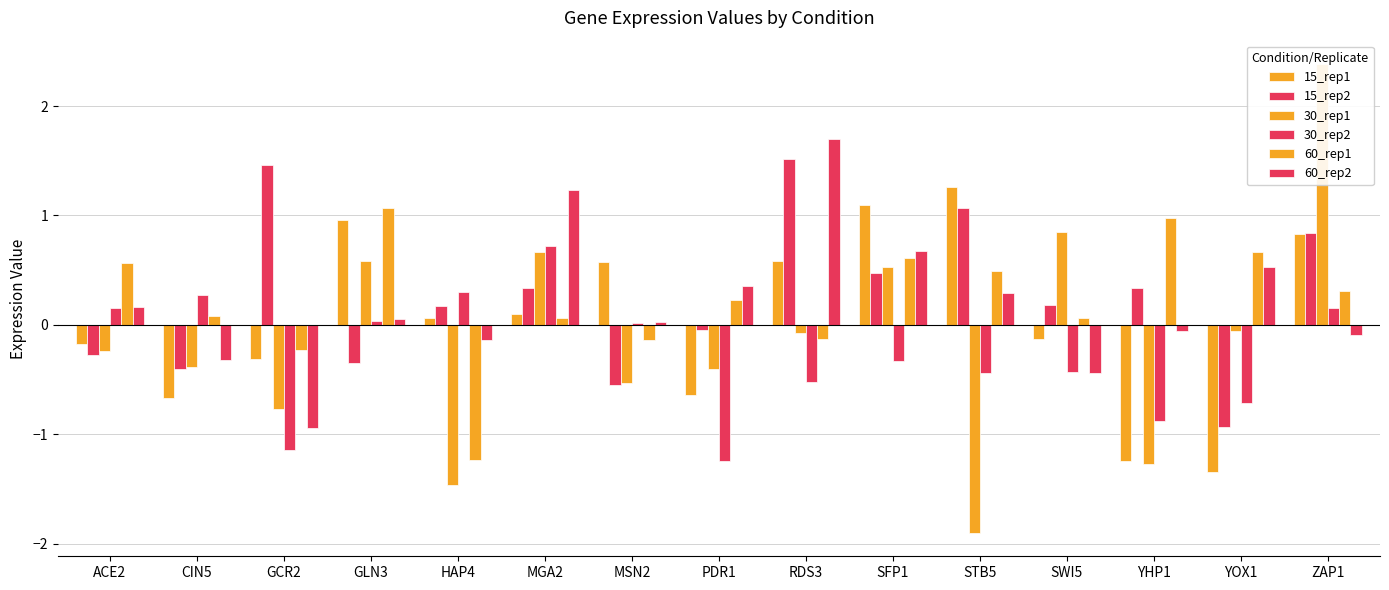

How many values in the 60_rep1 series exceed 0?

11